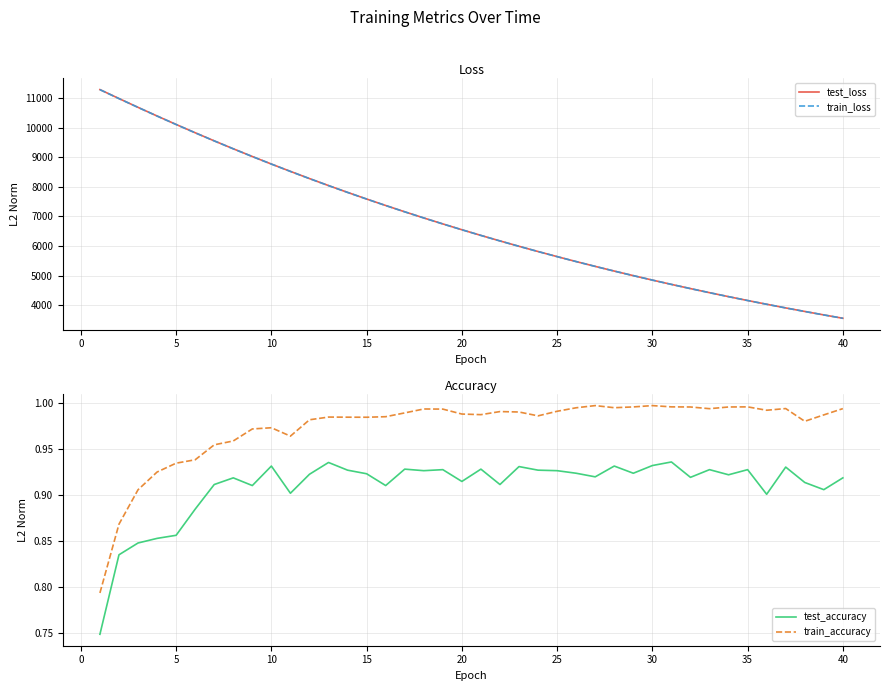

What is the highest value of the test_loss series?

11286.5